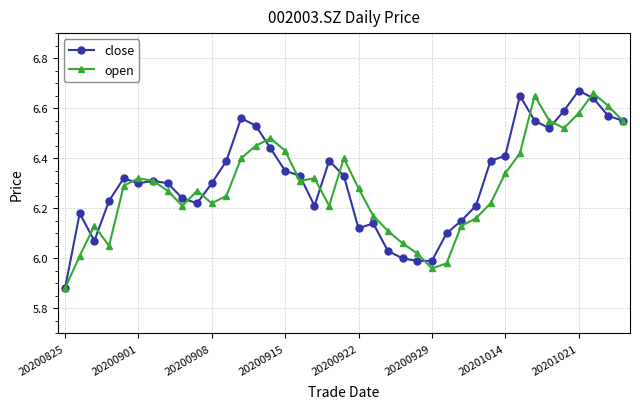

At how many categories does at least one series exceed 5?

39